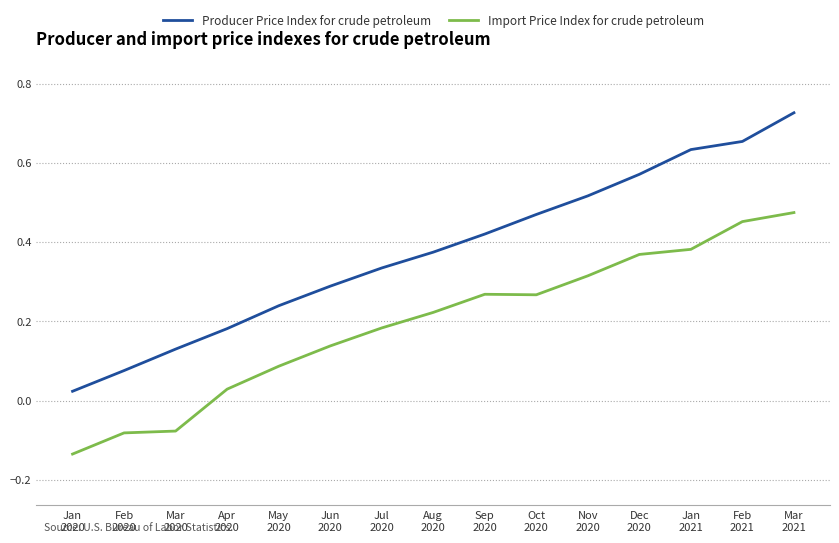

List the series in order of their overall mean, highest first.

Producer Price Index for crude petroleum, Import Price Index for crude petroleum